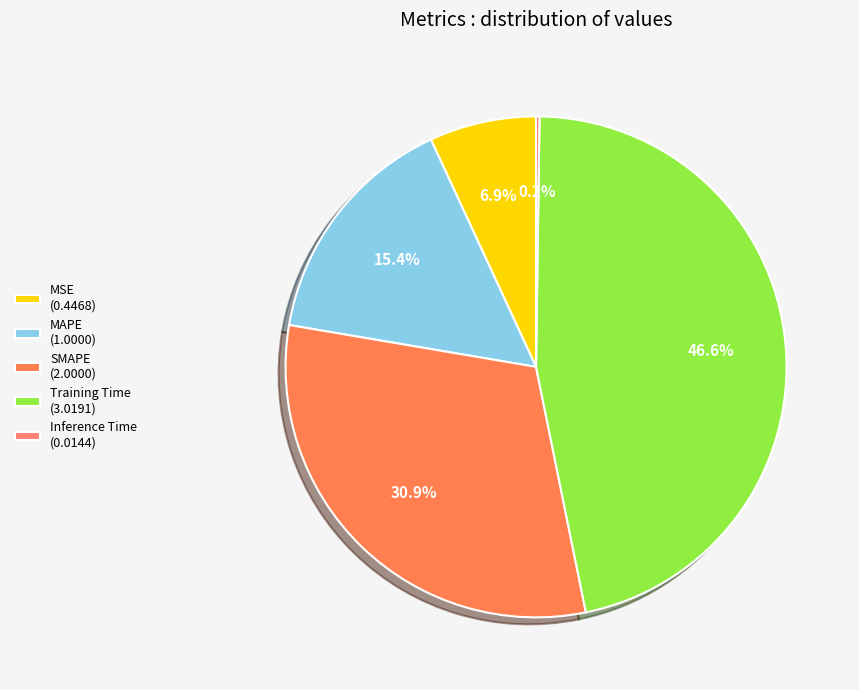

To the nearest percent, what portion does Training Time represent?

47%